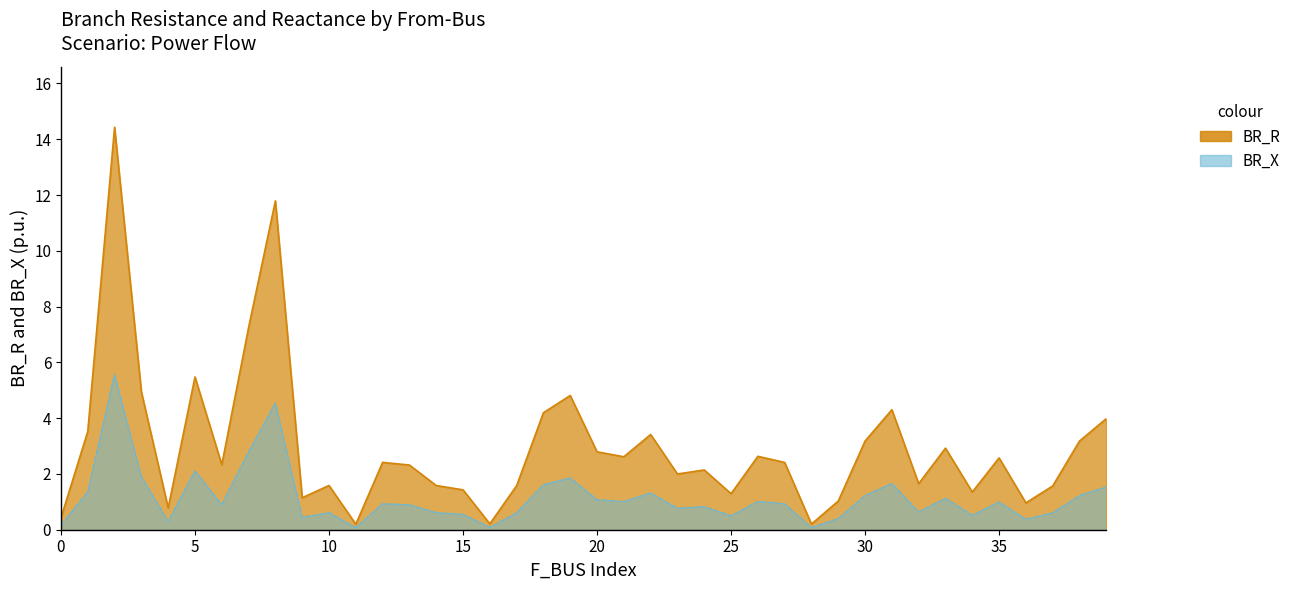

True or false: BR_R has more than 2 interior local peaks.

True